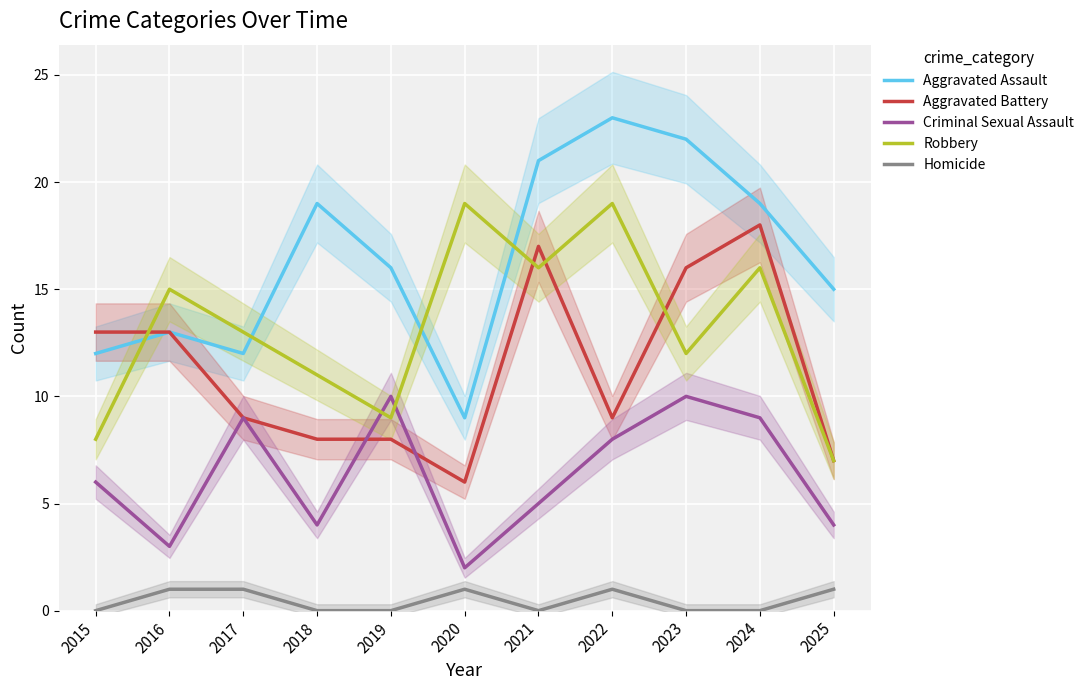

Which has a higher value, 2022 or 2025?

2022